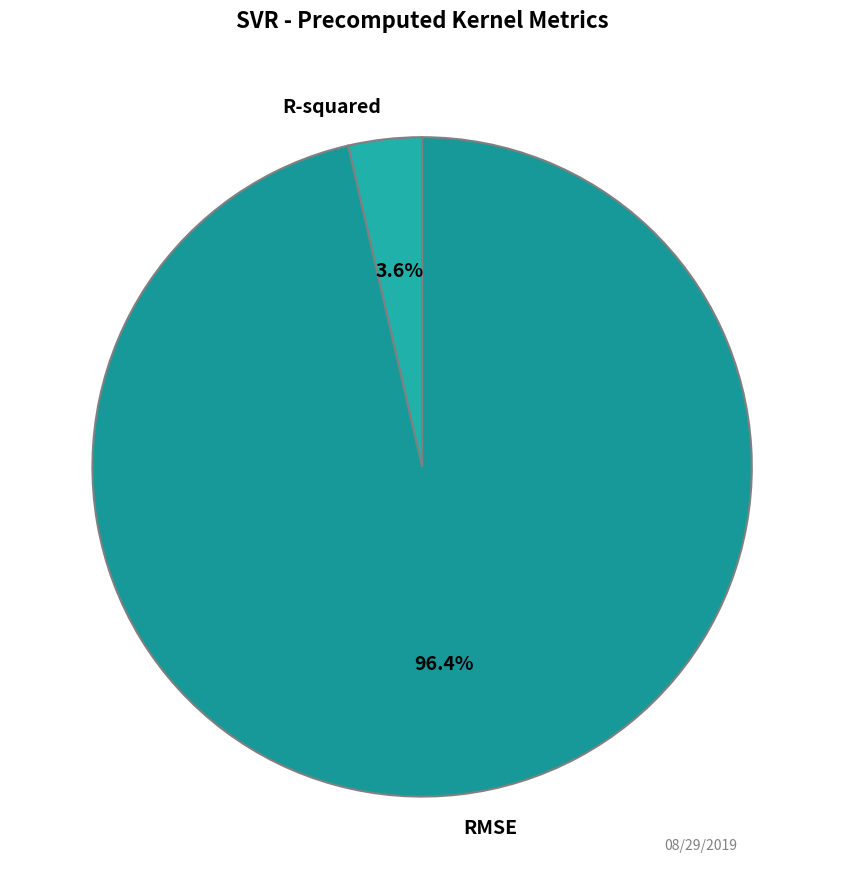

To the nearest percent, what is the combined percentage of RMSE and R-squared?

100%